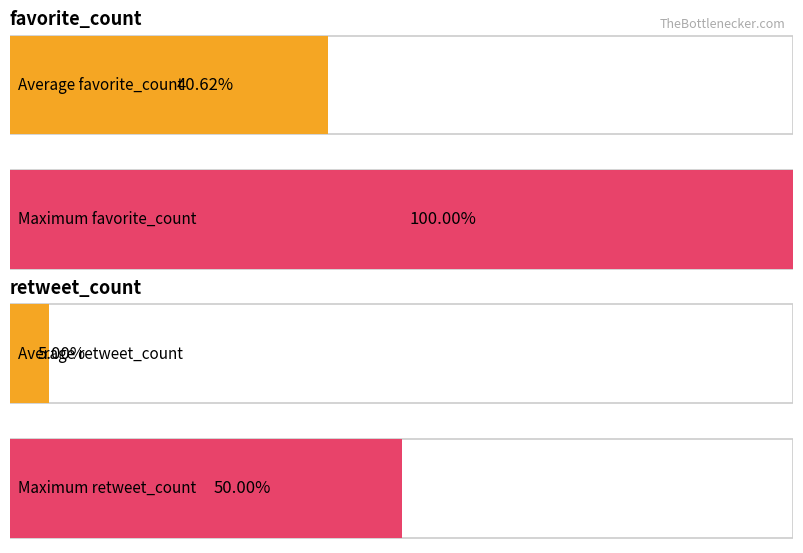

Rank the series at Twitter Web from lowest to highest value.

retweet_count, favorite_count